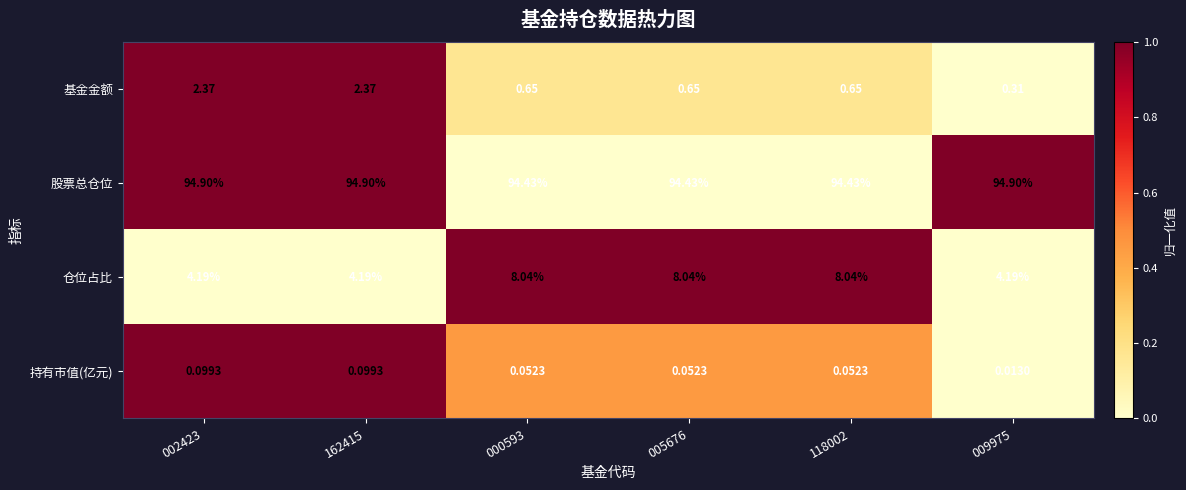

Which series has the largest total across all categories?

股票总仓位